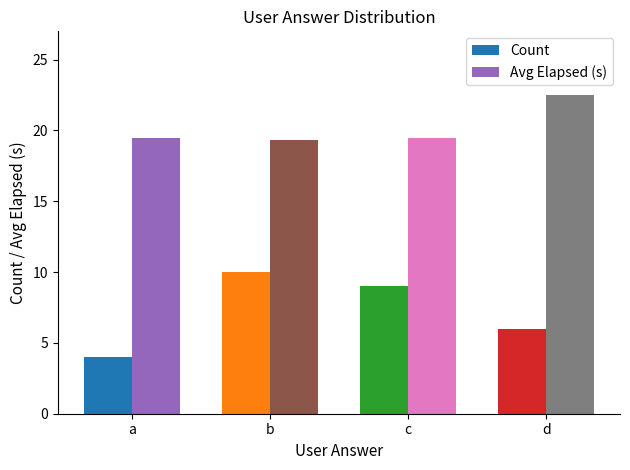

At which category is the sum across all series the highest?

b